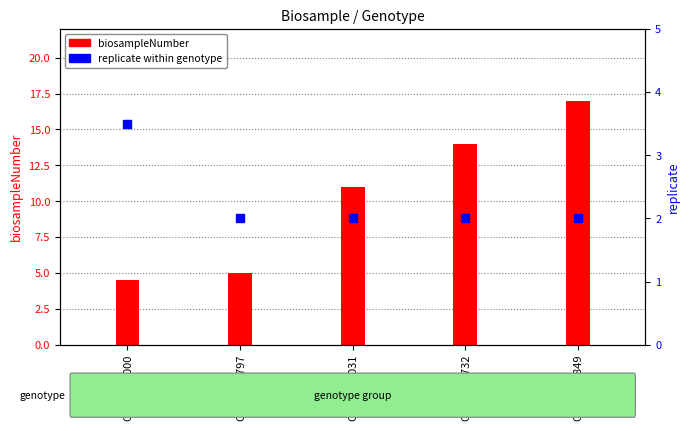

Which series contains the highest Y value?

biosampleNumber